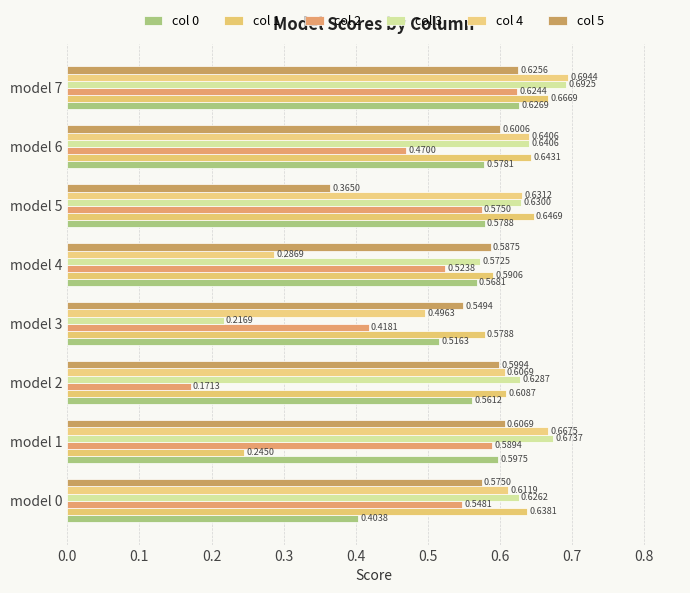

How many col 3 values are between 0 and 1?

8